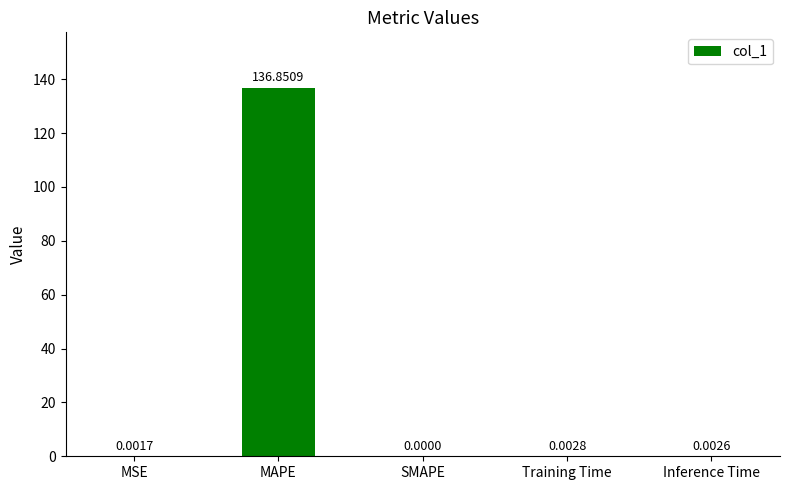

What is the sum of all values?

136.9